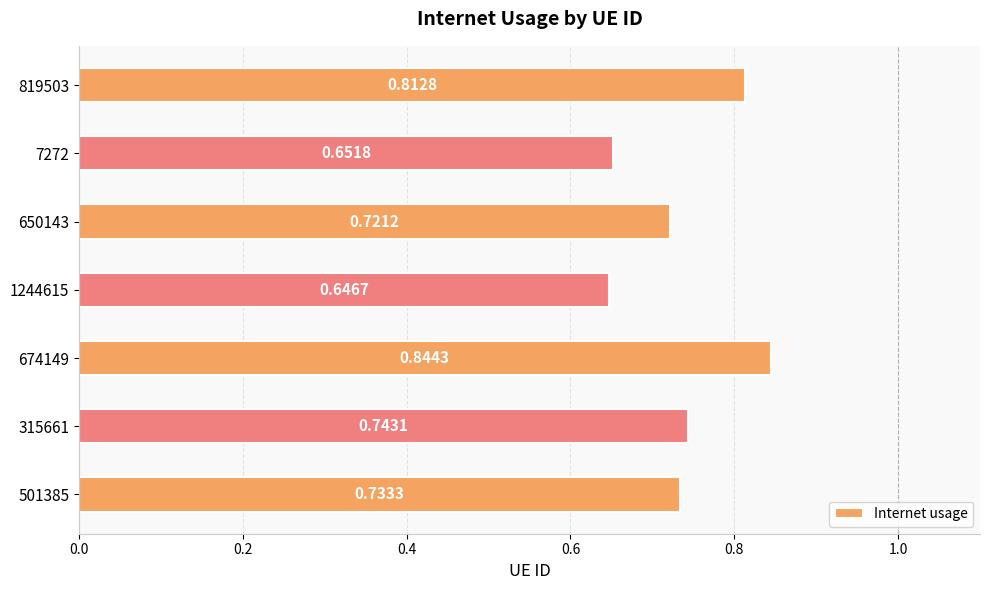

At which label is the value closest to 0?

1244615